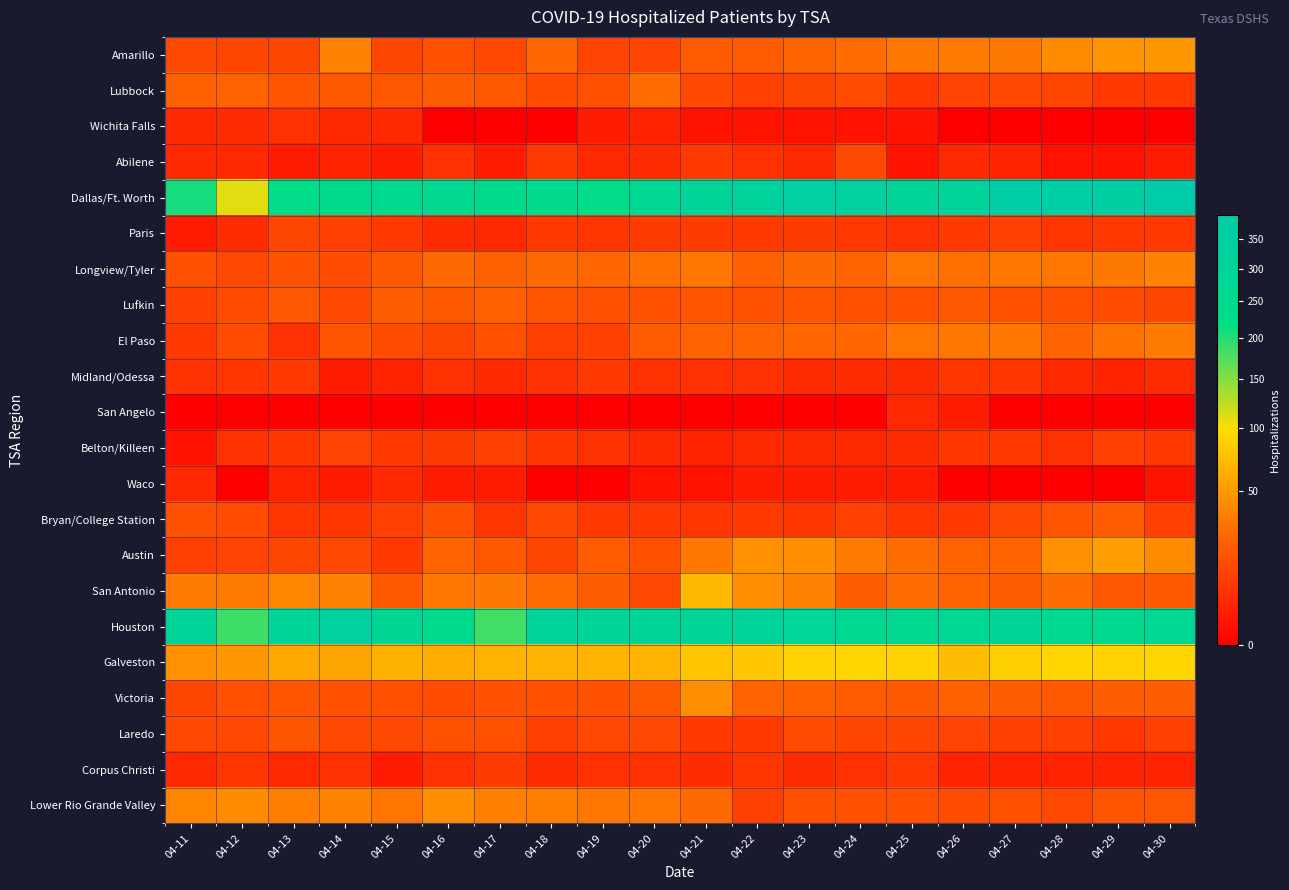

At 04-25, list the series in order from largest to smallest.

Dallas/Ft. Worth, Houston, Galveston, Amarillo, Longview/Tyler, El Paso, Austin, San Antonio, Victoria, Lufkin, Lower Rio Grande Valley, Laredo, Lubbock, Corpus Christi, Bryan/College Station, Paris, Midland/Odessa, Belton/Killeen, San Angelo, Waco, Wichita Falls, Abilene